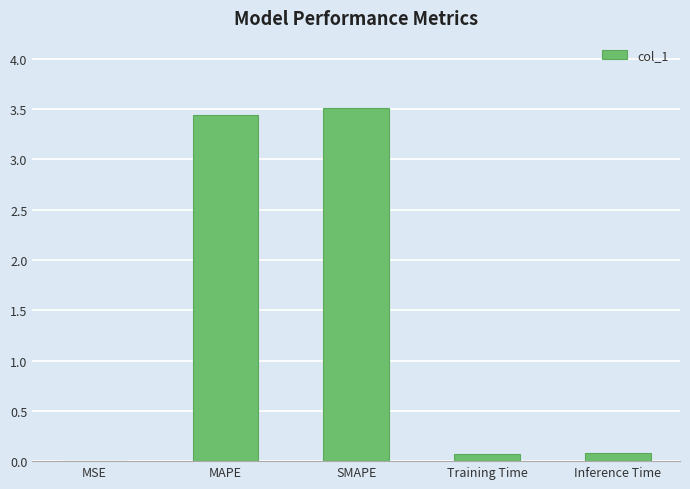

The chart shows a value of 0.1 at Inference Time. True or false?

True